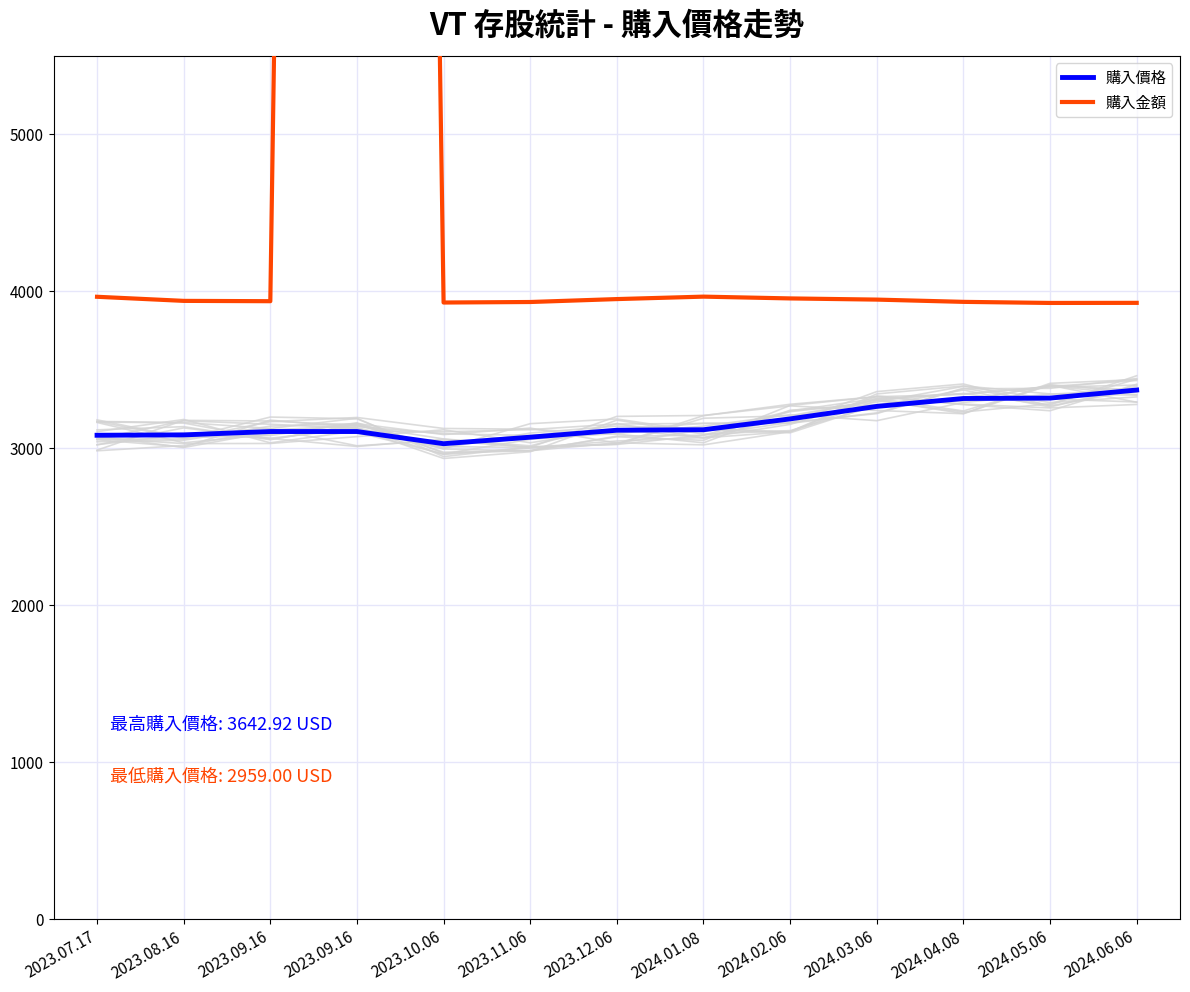

Reading left to right, list all the values displayed in this chart.

購入價格: 3083.4	3085.8	3107.1	3107.1	3029.5	3071.1	3115.5	3118.6	3187.6	3267.1	3317.5	3320.1	3371.5
購入金額: 3965.4	3939.3	3937.2	40484.7	3928.8	3932.1	3950.7	3966.3	3954.9	3947.4	3933.0	3926.1	3926.7